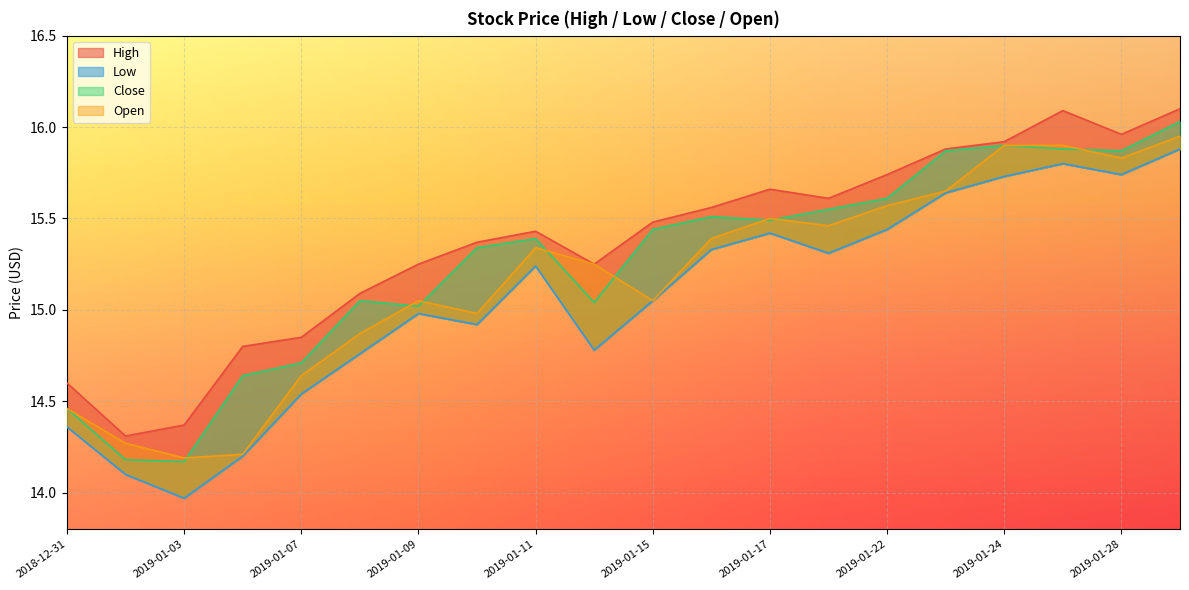

What value does the Close series have at 2019-01-14?

15.0